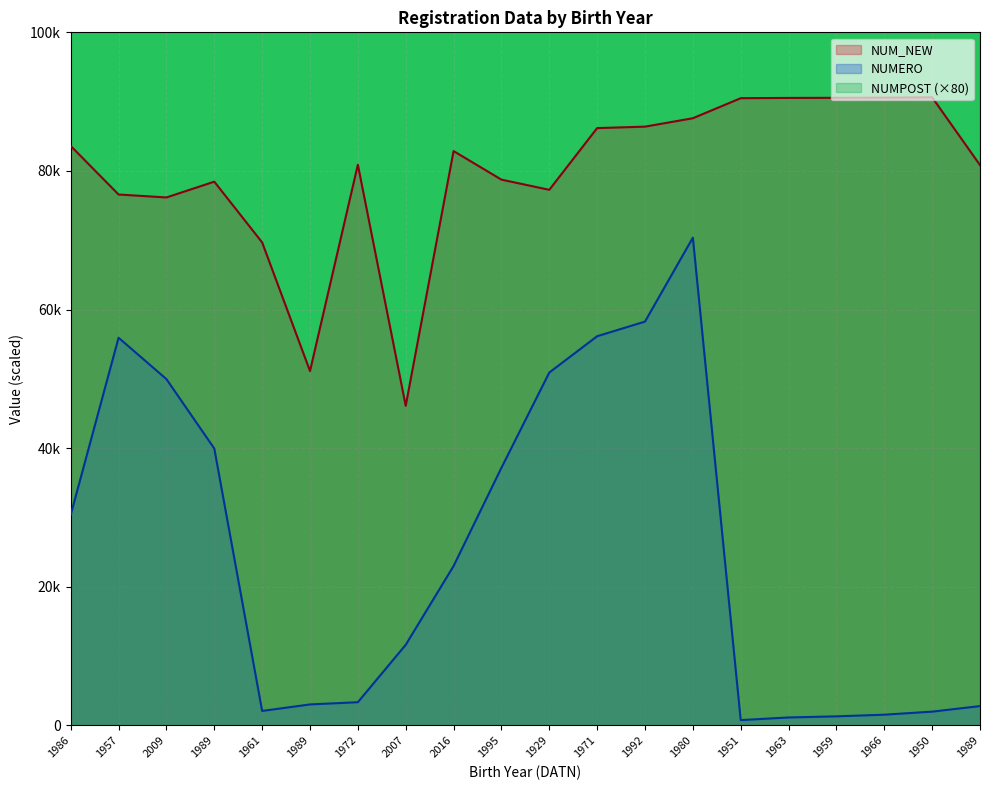

What is the approximate value of NUMPOST at 1989?

480.0